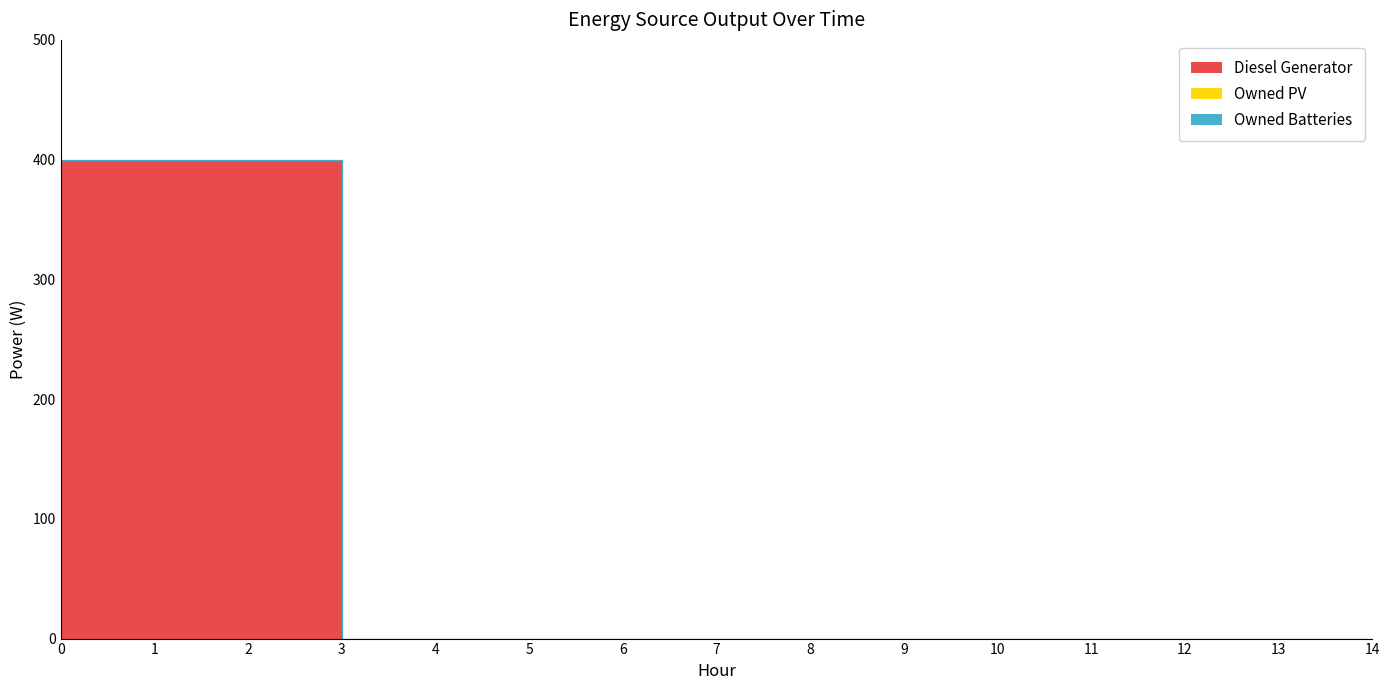

True or false: Owned PV and Diesel Generator cross at least once.

False